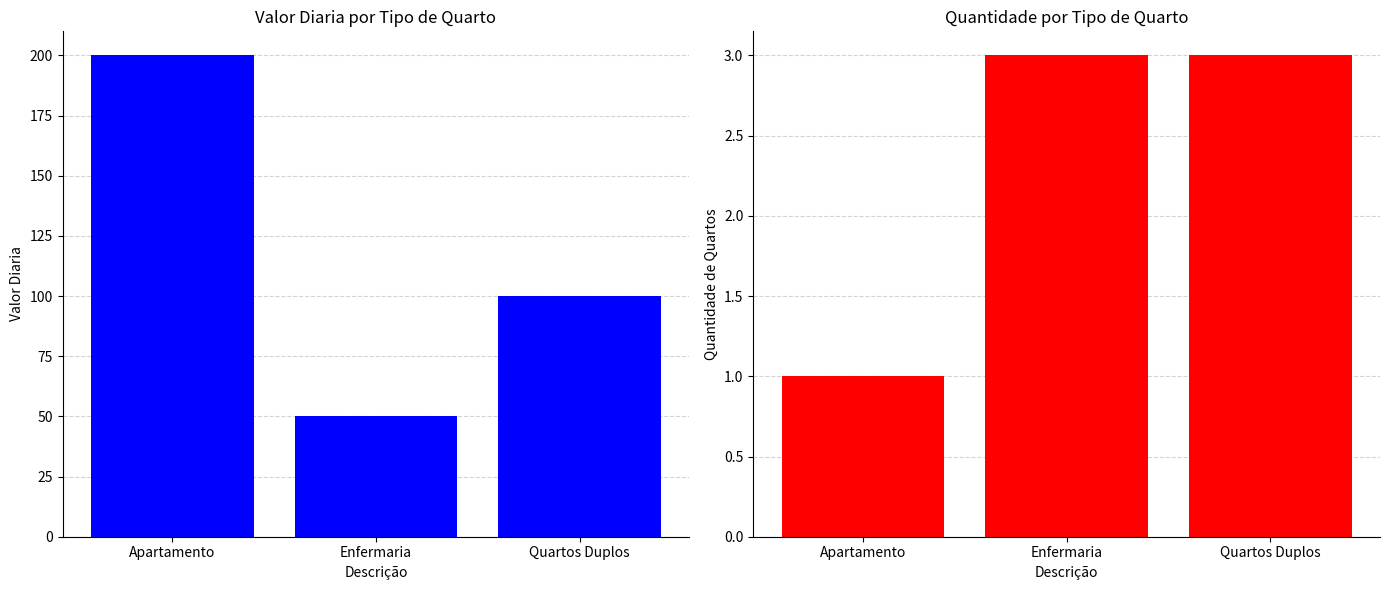

Between Apartamento and Quartos Duplos, which series saw the biggest shift?

Valor Diaria